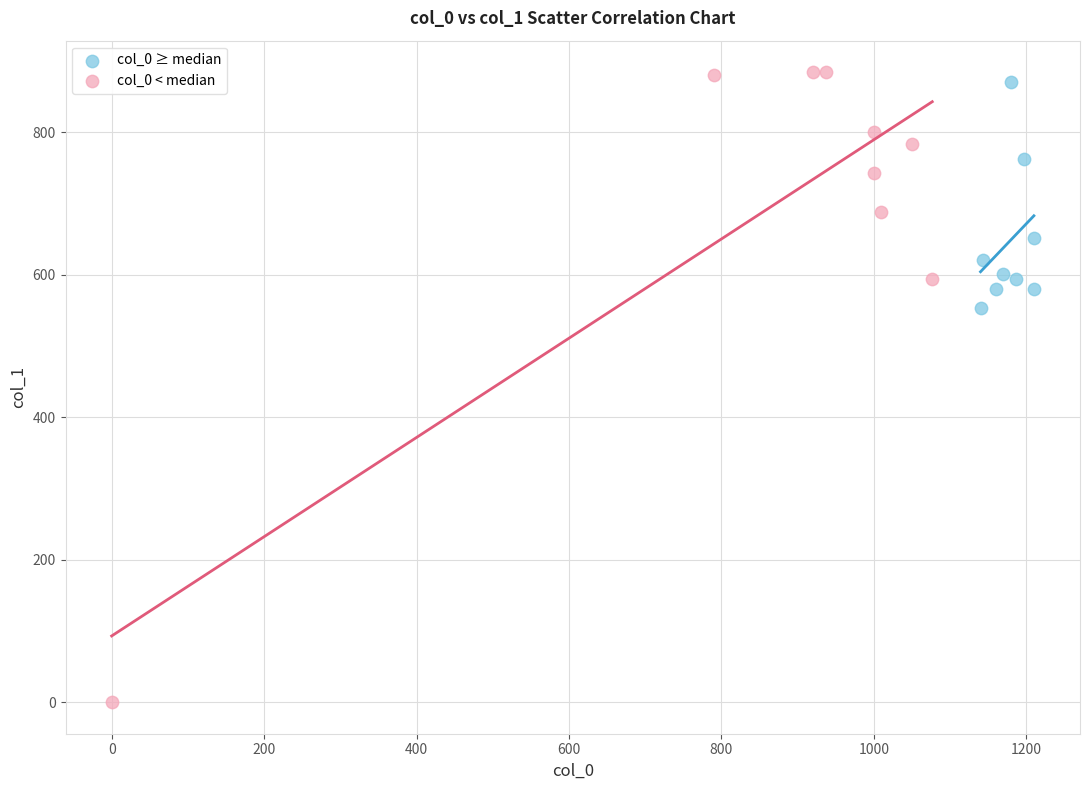

Which series contains the highest Y value?

col_0 < median